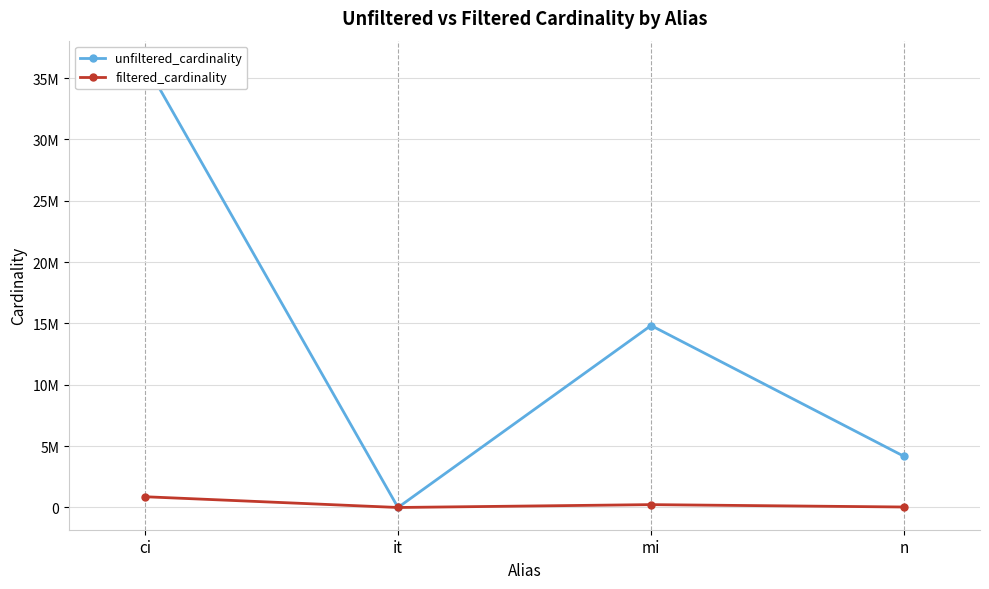

At which label does filtered_cardinality reach its minimum?

it